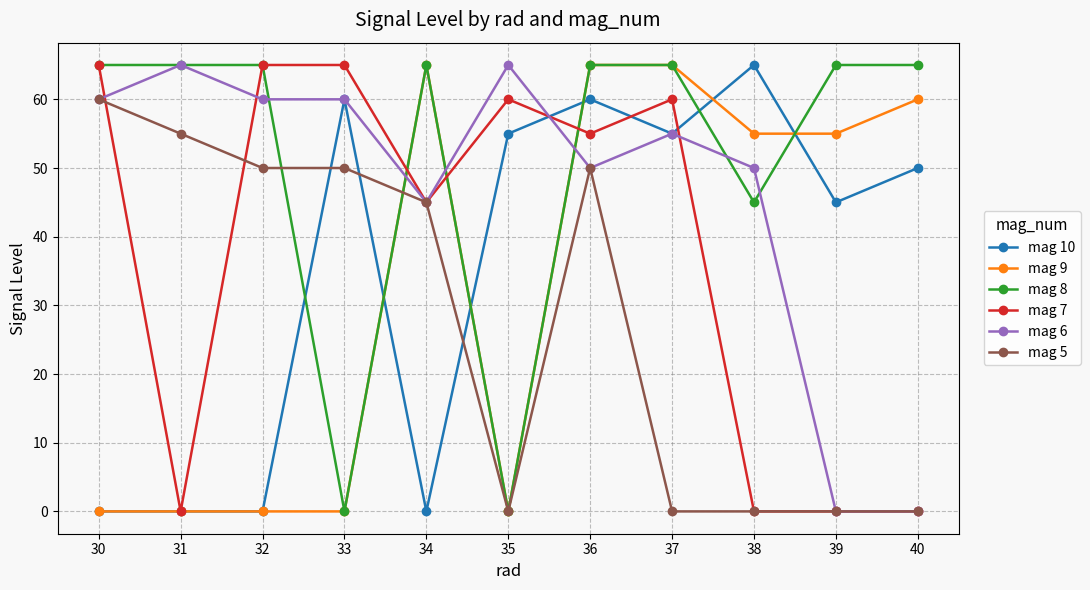

True or false: mag 5 has more than 0 points higher than both neighbors.

True